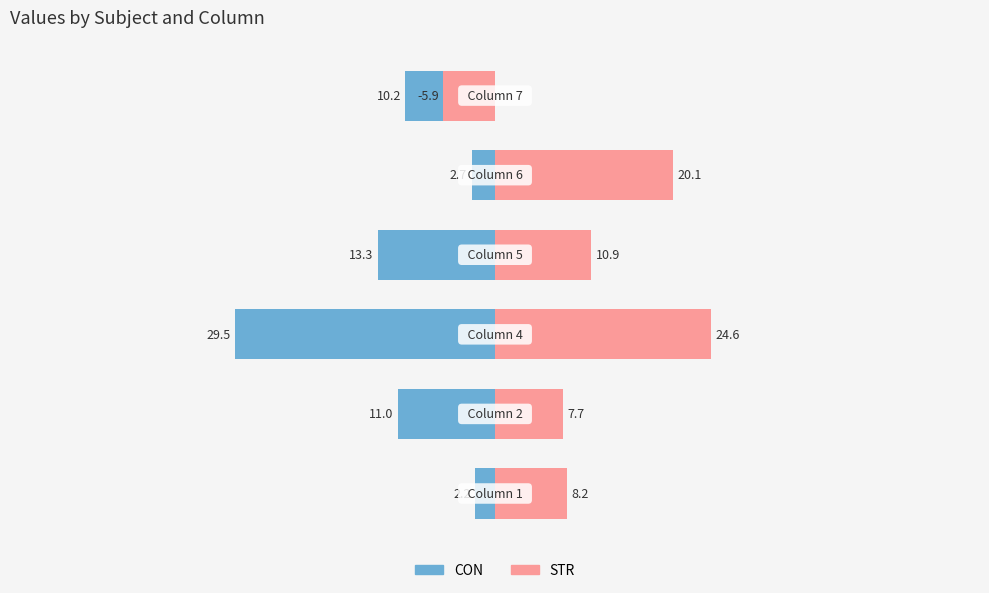

Count the number of categories in the chart.

6